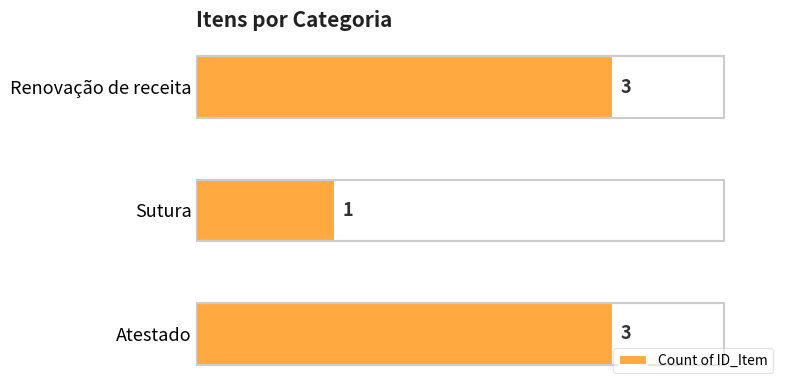

How many values are between 1 and 3?

3